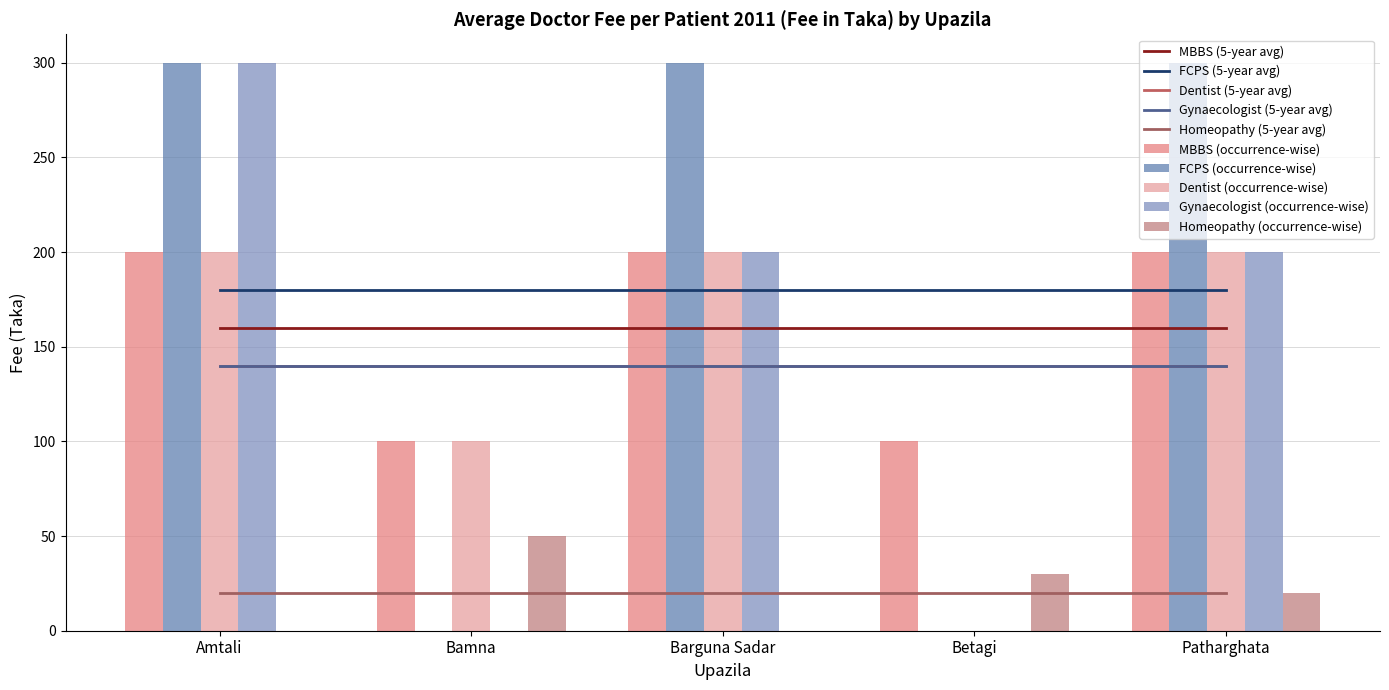

Count the number of categories in the chart.

5